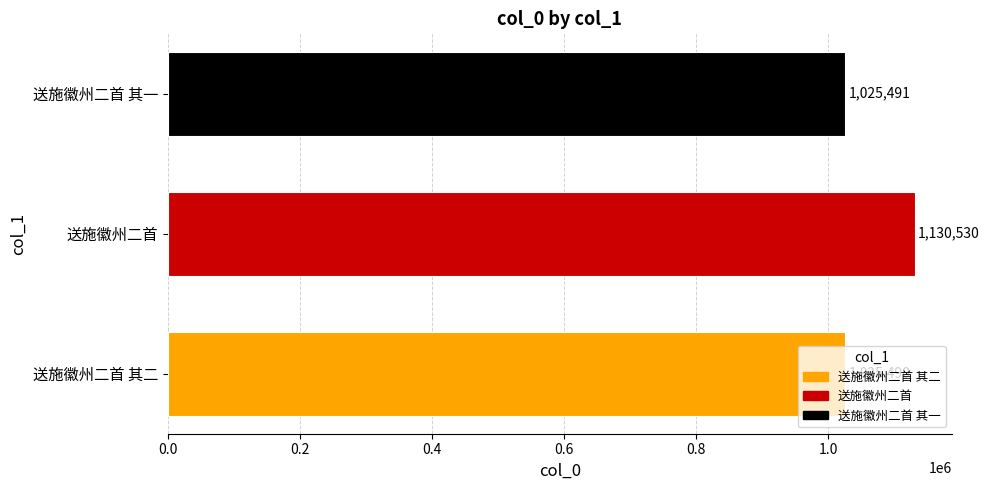

What is the average value?

1060504